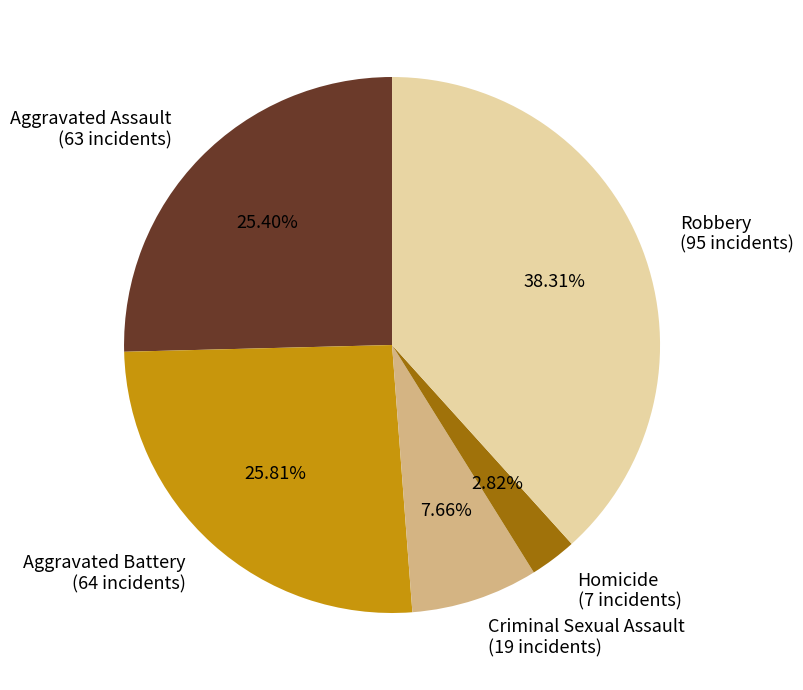

How many slices are in this pie chart?

5